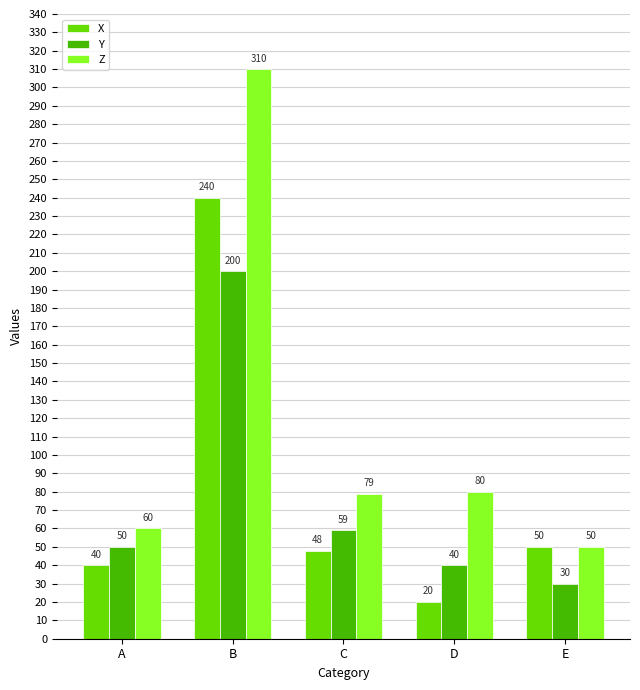

What is the total value across all series at C?

186